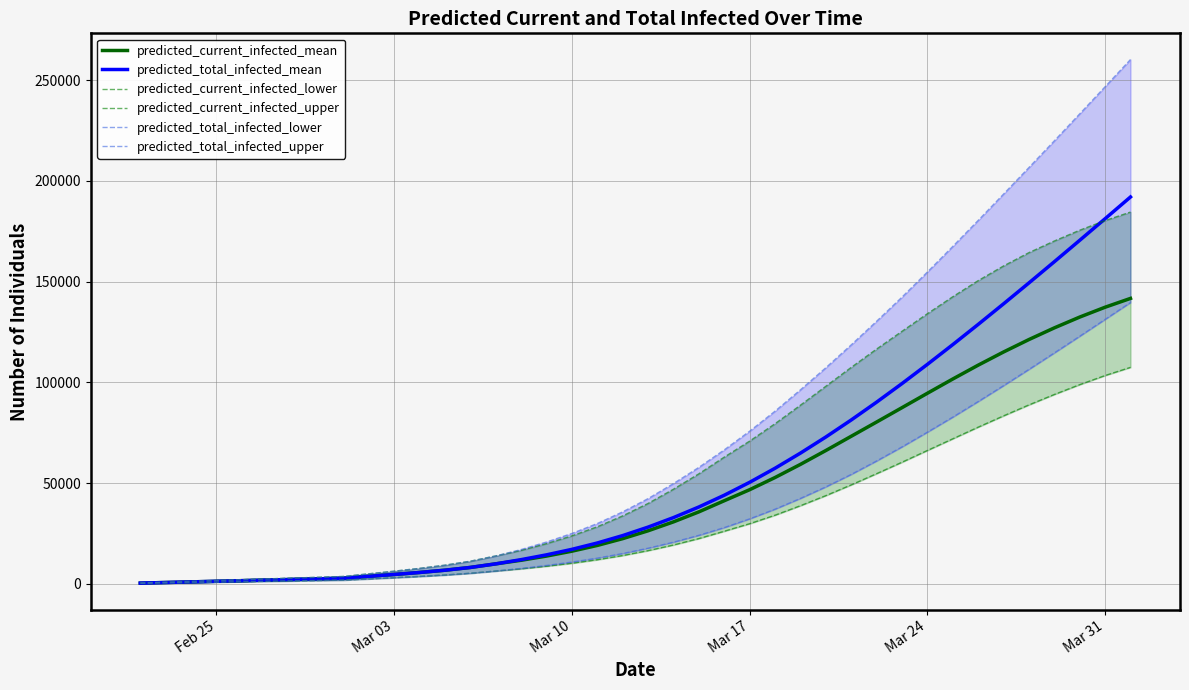

What is the maximum value for predicted_total_infected_mean?

192031